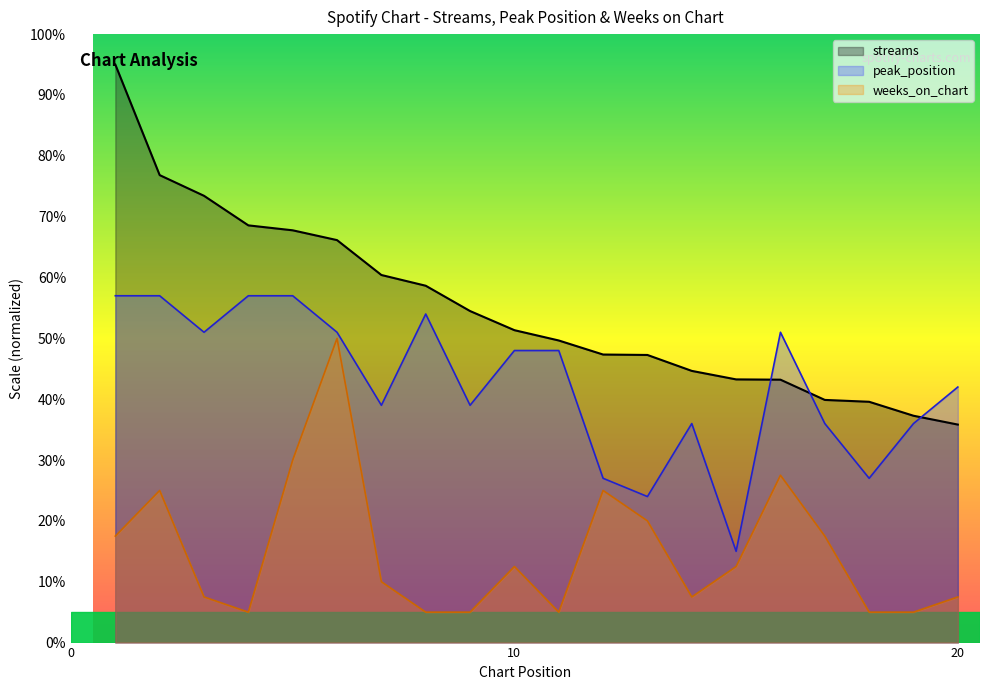

Does the chart have visible grid lines?

No